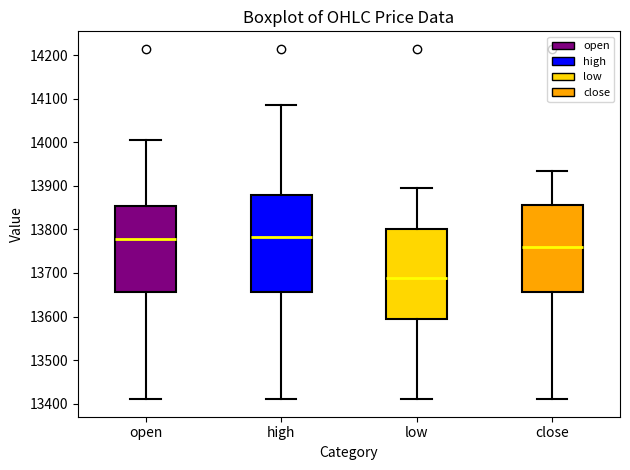

Reading left to right, read every box against the y-axis: the position of its median line, the range the box covers, and the ends of its whiskers. The values are not printed on the chart, so give them approximately, as read against the axis.

open: median 13780, box 13660 to 13860, whiskers 13410 to 14010
high: median 13780, box 13660 to 13880, whiskers 13410 to 14090
low: median 13690, box 13590 to 13800, whiskers 13410 to 13900
close: median 13760, box 13660 to 13860, whiskers 13410 to 13940